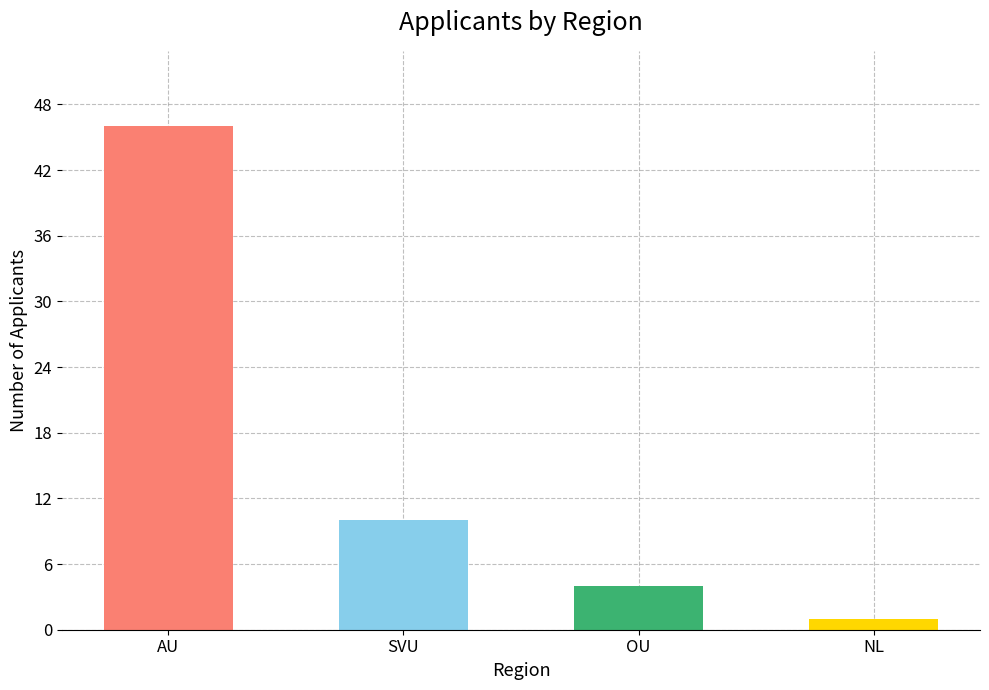

Is it true that the value at NL is 1?

True